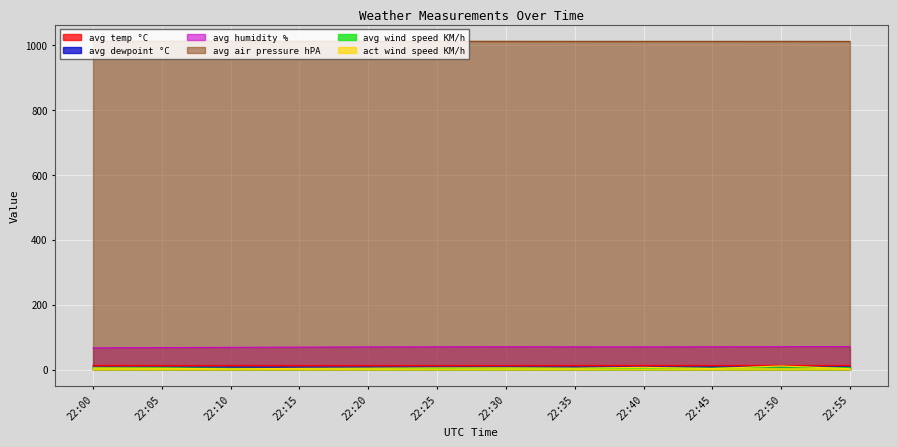

Reading left to right, extract all data points from this chart.

avg temp °C: 22:00=12.8	22:05=12.7	22:10=12.7	22:15=12.6	22:20=12.5	22:25=12.5	22:30=12.6	22:35=12.6	22:40=12.7	22:45=12.7	22:50=12.7	22:55=12.7
avg dewpoint °C: 22:00=6.8	22:05=6.9	22:10=7.0	22:15=7.0	22:20=7.1	22:25=7.2	22:30=7.3	22:35=7.3	22:40=7.3	22:45=7.4	22:50=7.4	22:55=7.6
avg humidity %: 22:00=66.8	22:05=67.7	22:10=68.4	22:15=69.0	22:20=69.6	22:25=70.0	22:30=70.2	22:35=70.0	22:40=69.9	22:45=70.1	22:50=70.4	22:55=71.0
avg air pressure hPA: 22:00=1011.6	22:05=1011.6	22:10=1011.6	22:15=1011.5	22:20=1011.4	22:25=1011.4	22:30=1011.3	22:35=1011.2	22:40=1011.1	22:45=1011.1	22:50=1011.1	22:55=1011.0
avg wind speed KM/h: 22:00=5.6	22:05=5.5	22:10=4.0	22:15=3.5	22:20=4.0	22:25=4.1	22:30=5.1	22:35=4.2	22:40=5.0	22:45=4.8	22:50=7.6	22:55=5.7
act wind speed KM/h: 22:00=4.7	22:05=4.0	22:10=2.2	22:15=3.7	22:20=4.1	22:25=5.0	22:30=4.9	22:35=4.1	22:40=6.8	22:45=3.1	22:50=11.1	22:55=2.6